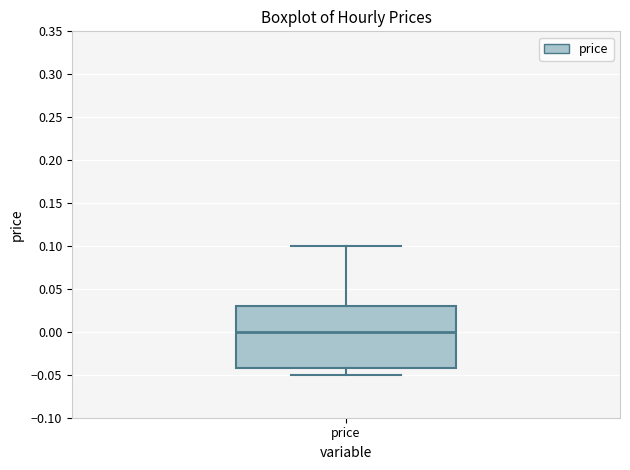

Read this box plot against the y-axis: the position of the median line, the range covered by the box, and the ends of both whiskers. The values are not printed on the chart, so give them approximately, as read against the axis.

median 0.00, box -0.04 to 0.03, whiskers -0.05 to 0.10